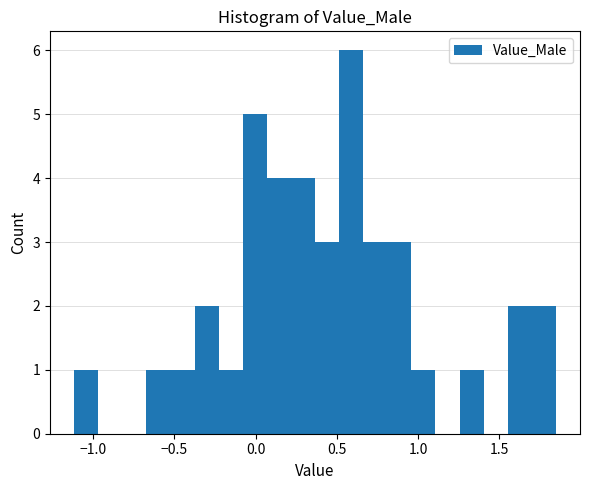

Read against the x-axis, roughly where is the centre of the tallest bar?

0.60